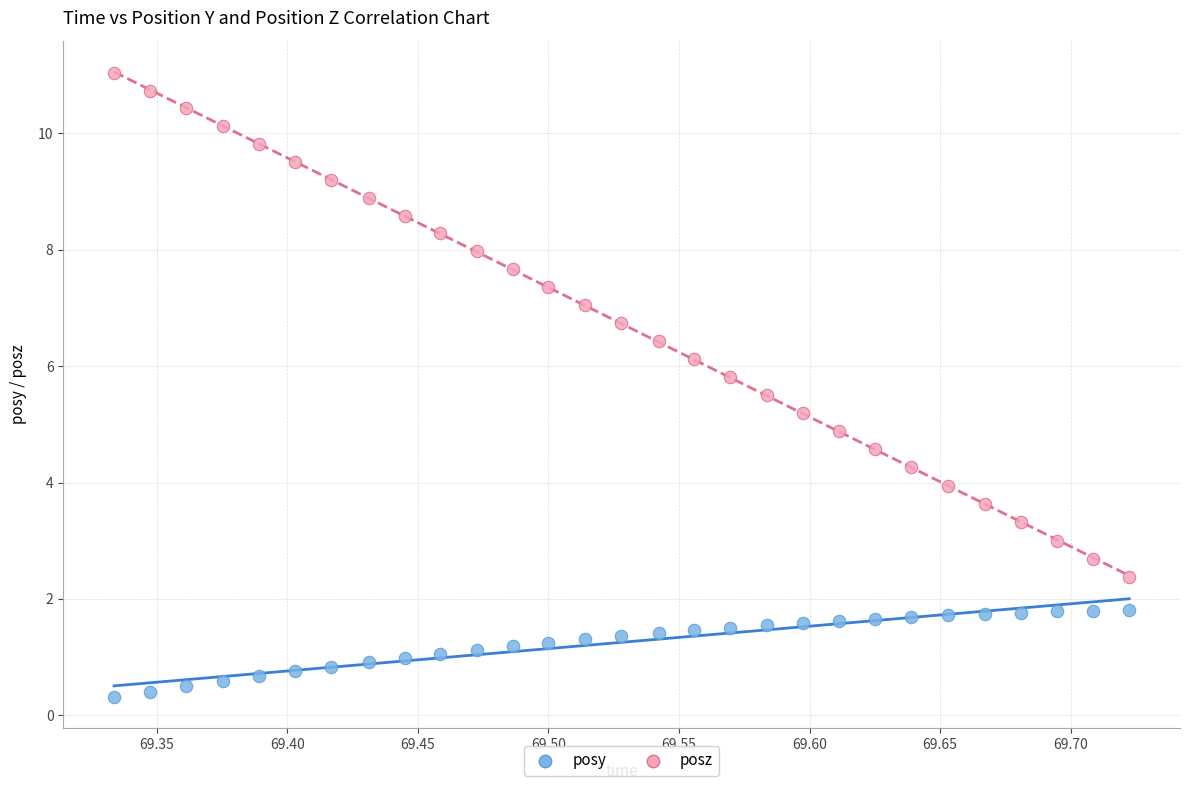

Across all data points, what is the range of Y values (max minus min)?

10.7